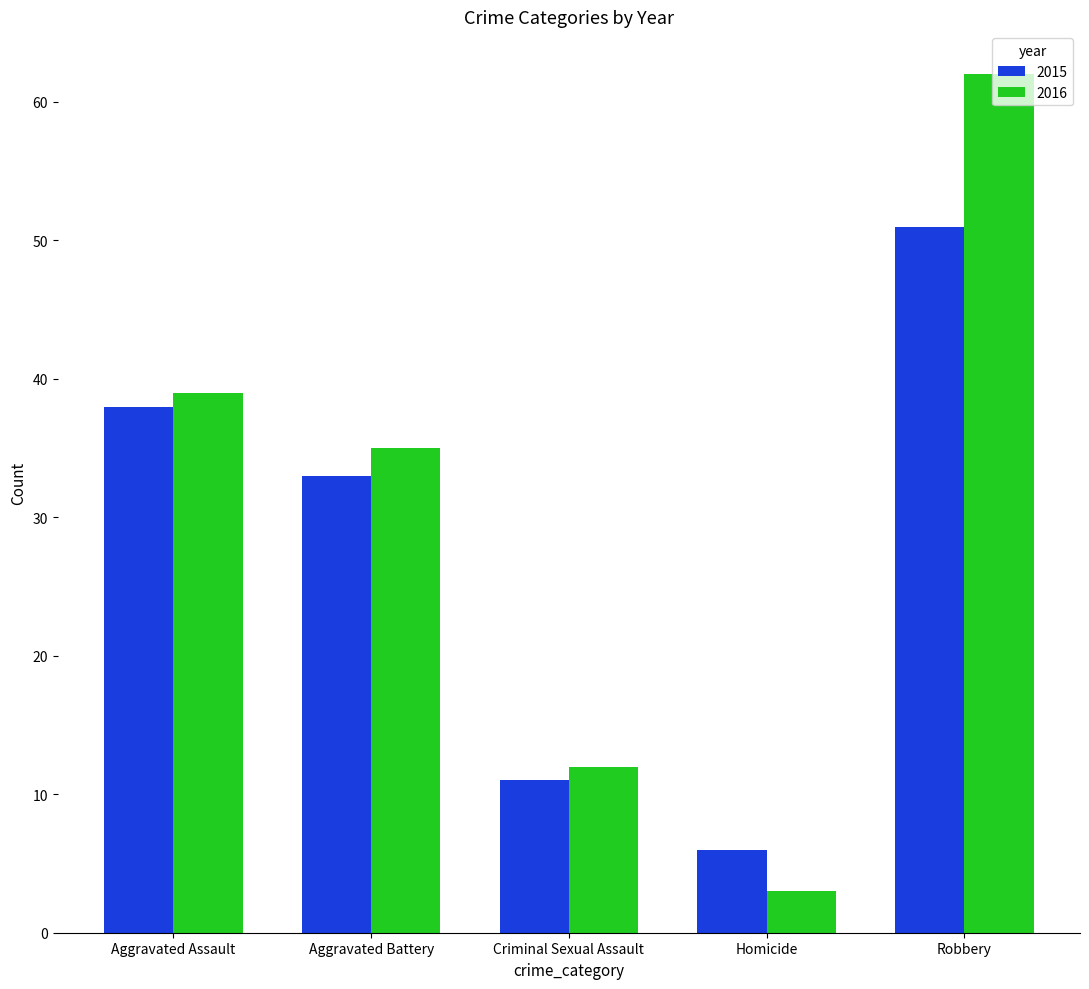

Does the chart contain any negative values?

No